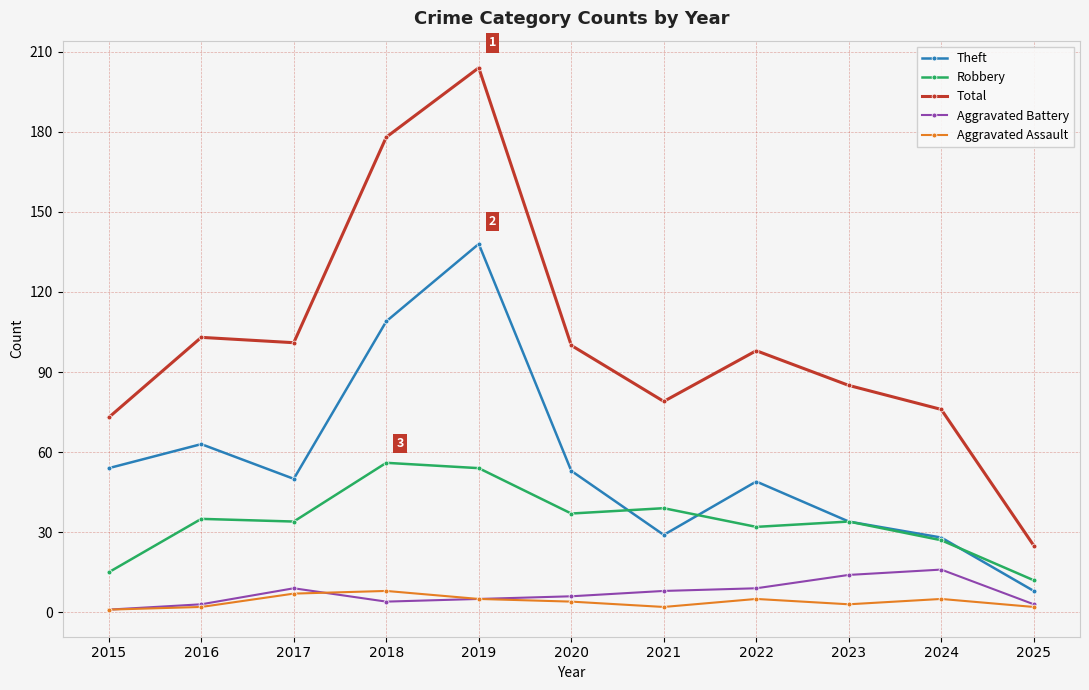

What is the maximum value shown in the chart?

204